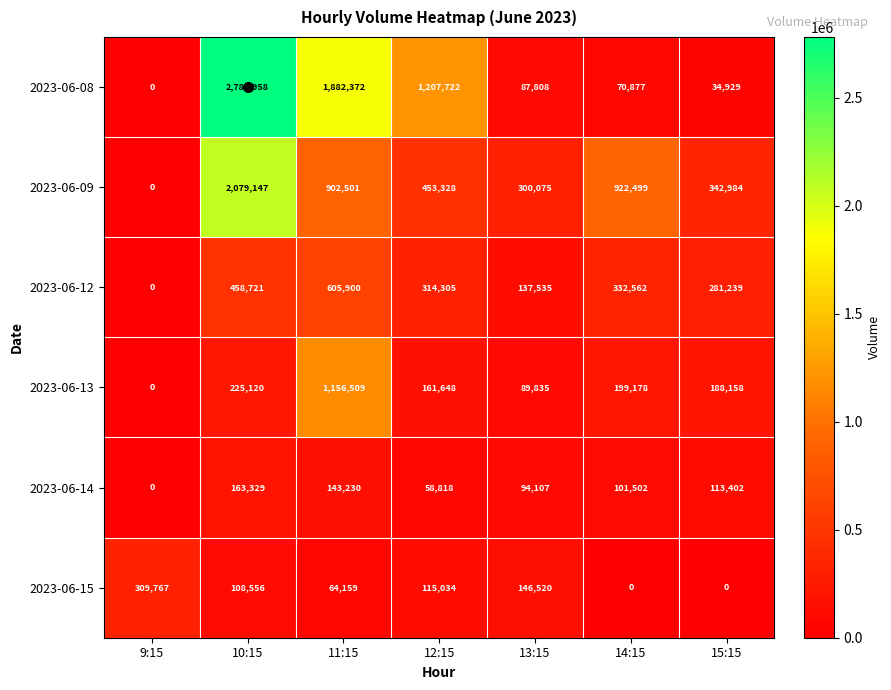

True or false: 2023-06-12 has a value of 281239 at 15:15.

True